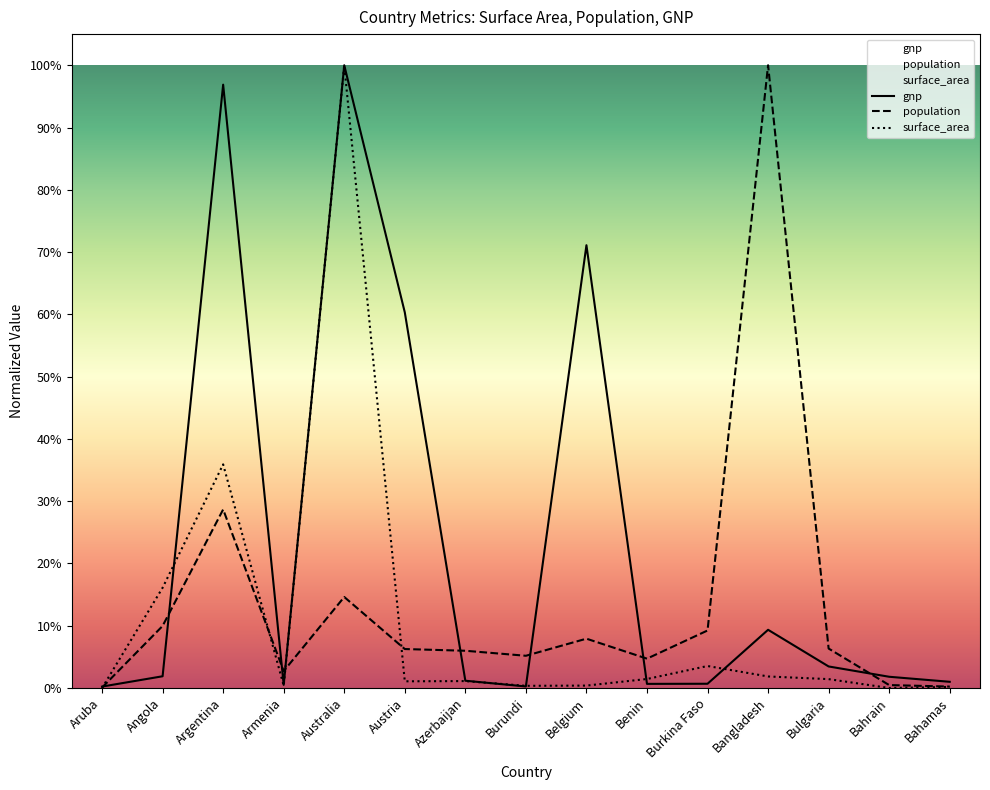

List the series in order of their overall mean, highest first.

gnp, population, surface_area